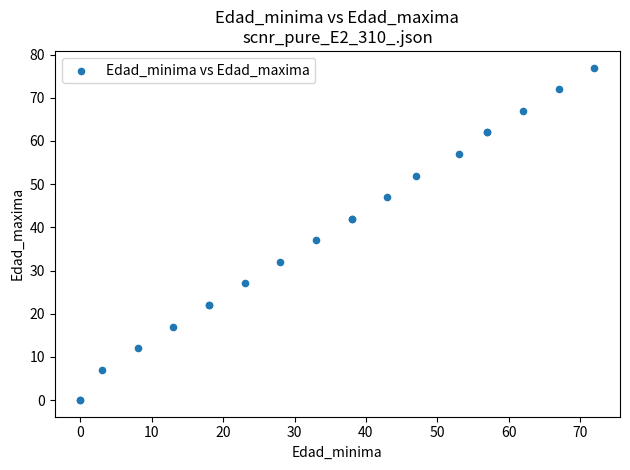

What Y value in the scatter plot is closest to 38?

37